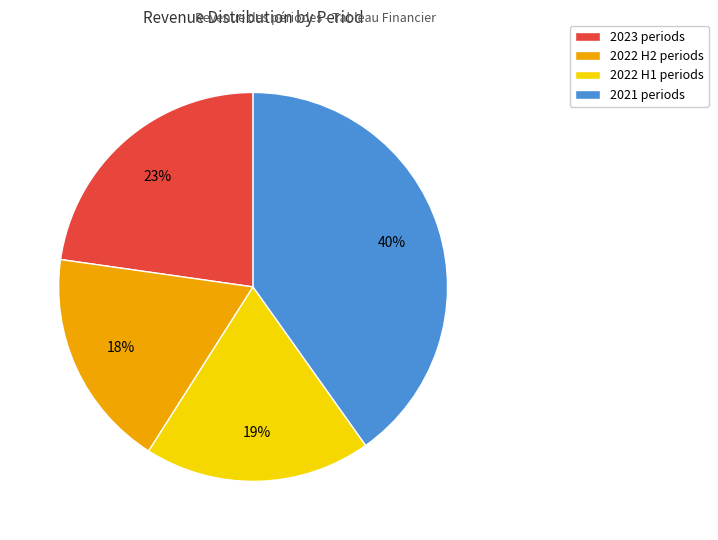

To the nearest percent, what is the average slice percentage?

25%